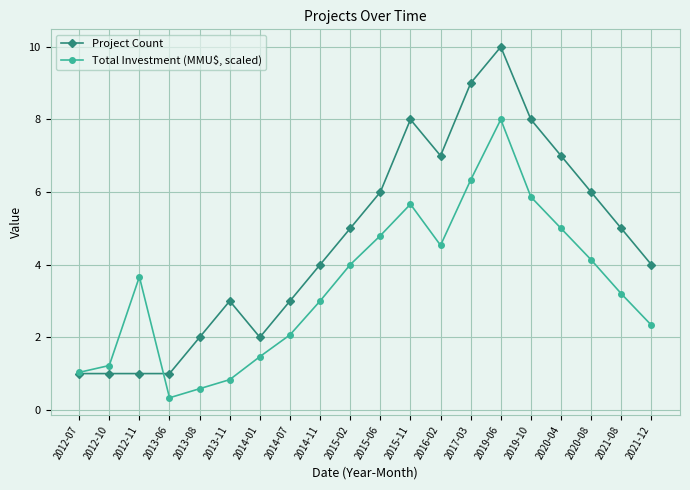

True or false: Total Investment (MMU$, scaled) has more than 2 interior local peaks.

True